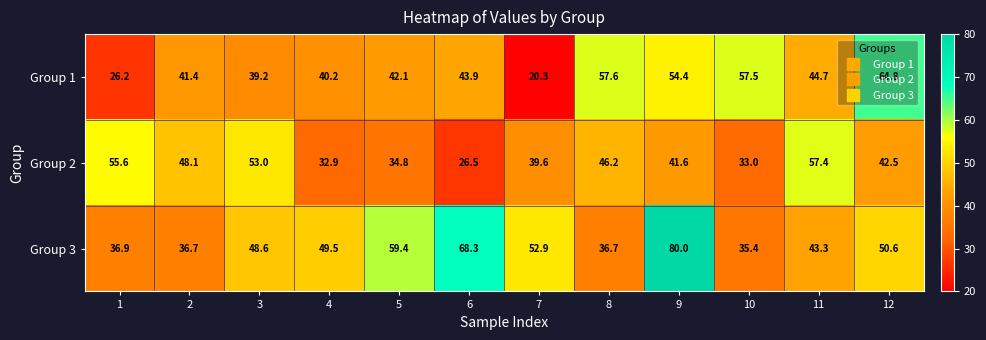

List the series in order of their overall mean, highest first.

Group 3, Group 1, Group 2